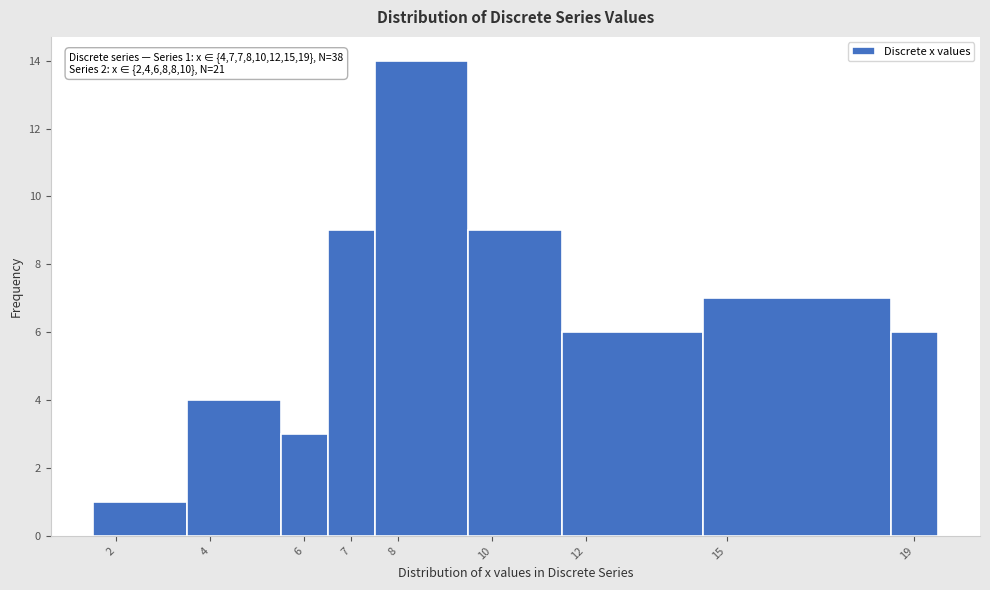

Over which range of the x-axis is the bar tallest?

7.5 to 9.5